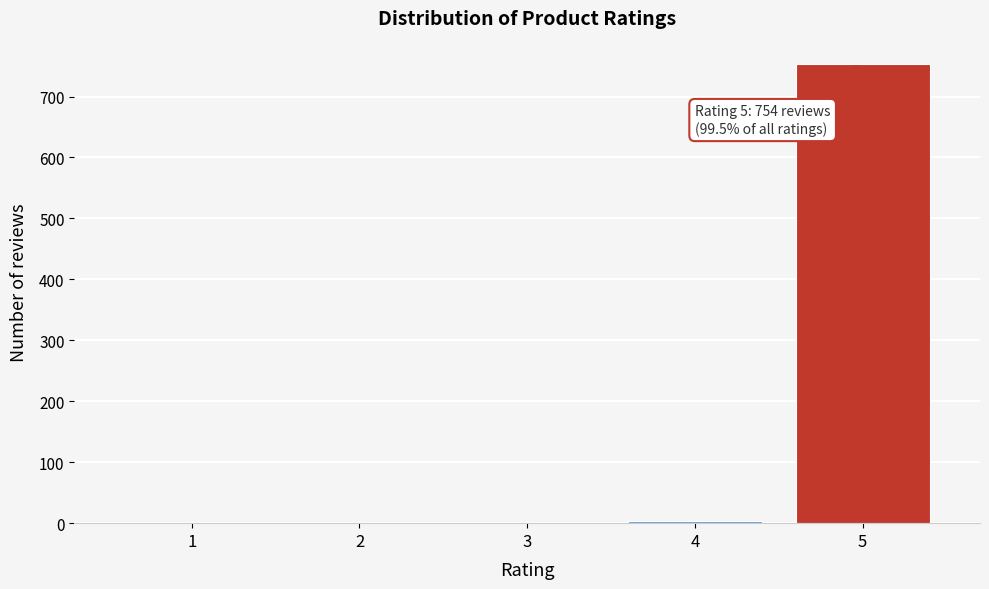

What is the sum of all values?

758